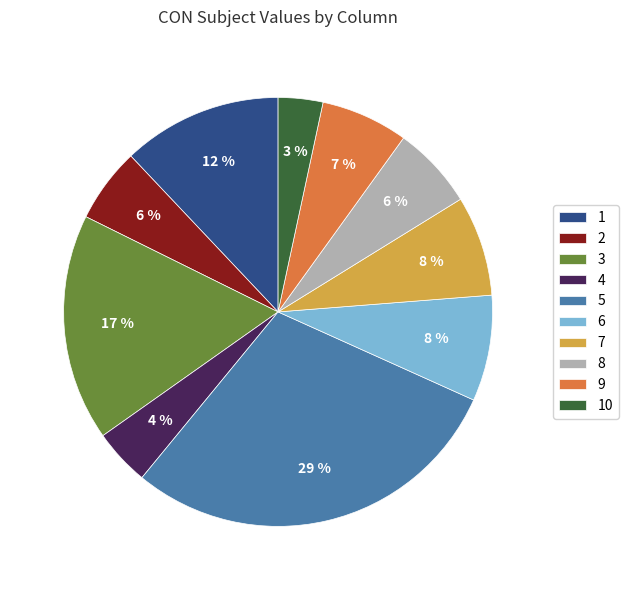

Does any single category account for the majority?

No